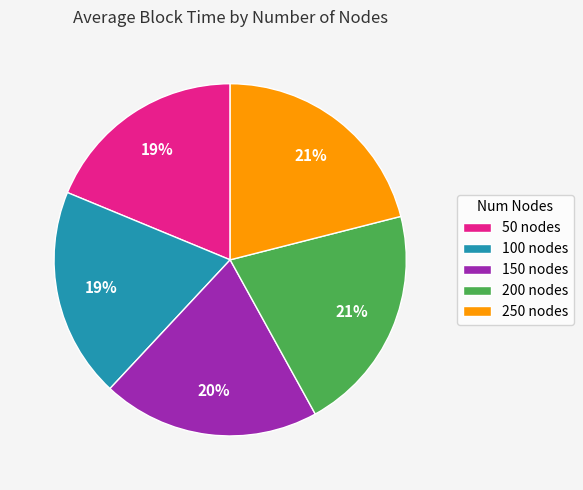

What is the ratio of the value at 50 nodes to the value at 150 nodes?

0.9